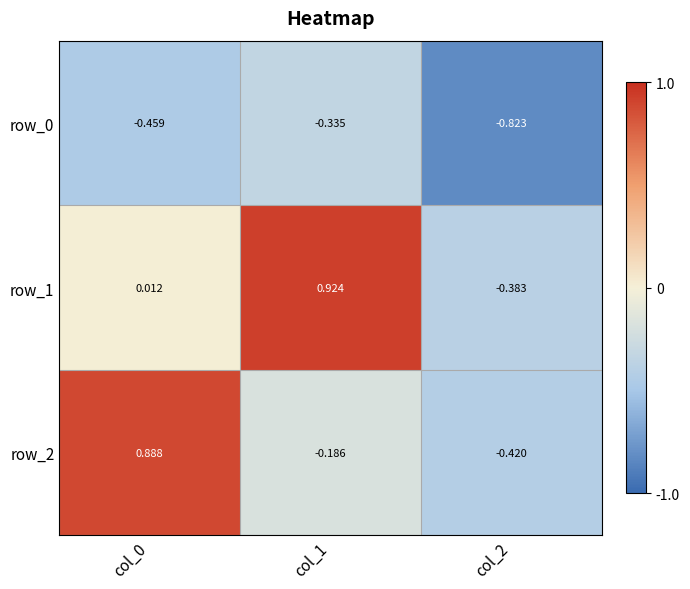

What is the spread (max minus min) of values at col_2?

0.4